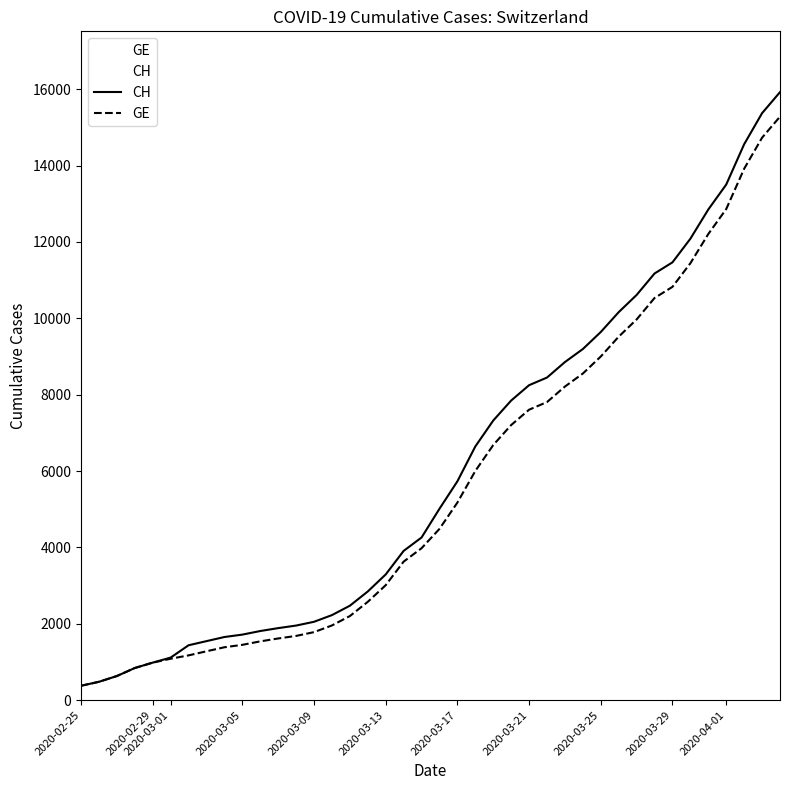

Reading left to right, what are all the values shown in this chart?

CH: 375	479	630	840	981	1113	1436	1544	1652	1715	1809	1885	1952	2051	2226	2472	2845	3291	3908	4259	5012	5731	6644	7323	7847	8249	8449	8855	9196	9642	10162	10613	11175	11467	12086	12852	13505	14561	15375	15926
GE: 375	479	630	840	981	1083	1171	1278	1384	1447	1538	1614	1681	1780	1955	2201	2574	3010	3627	3978	4485	5174	6002	6681	7205	7607	7807	8213	8554	9000	9520	9971	10533	10825	11444	12210	12863	13919	14733	15284